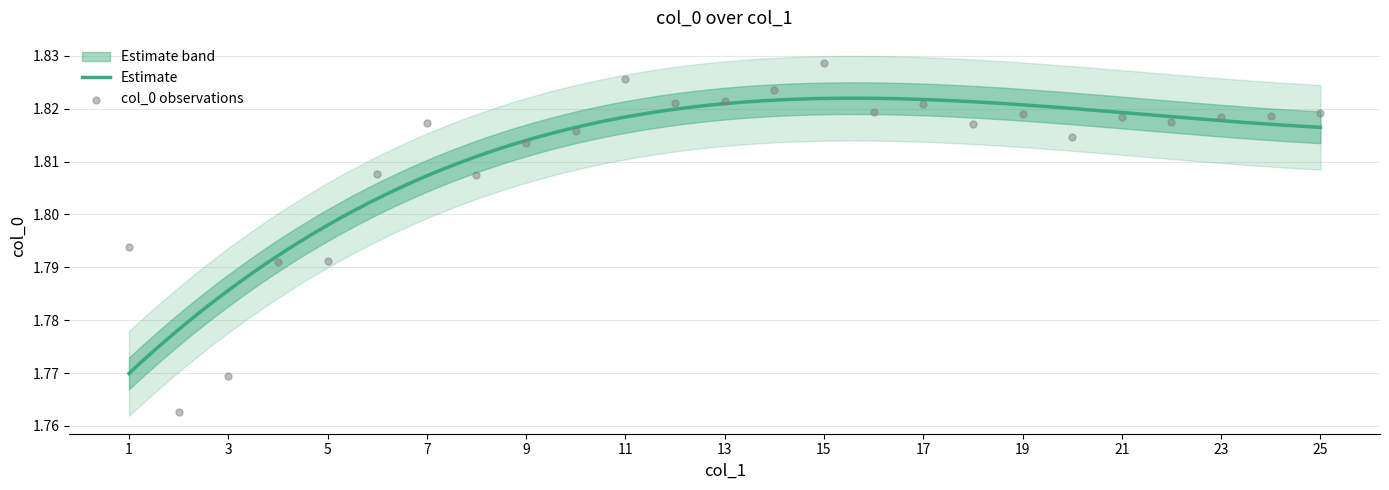

What is the ratio of the value at 18 to the value at 11?

1.0